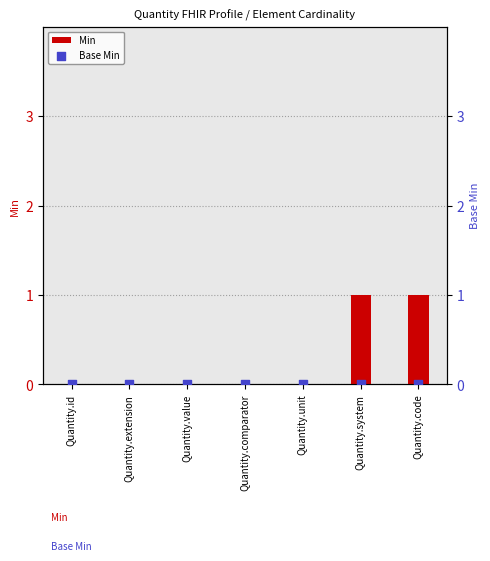

What are all the series names shown in the legend?

Min, Base Min